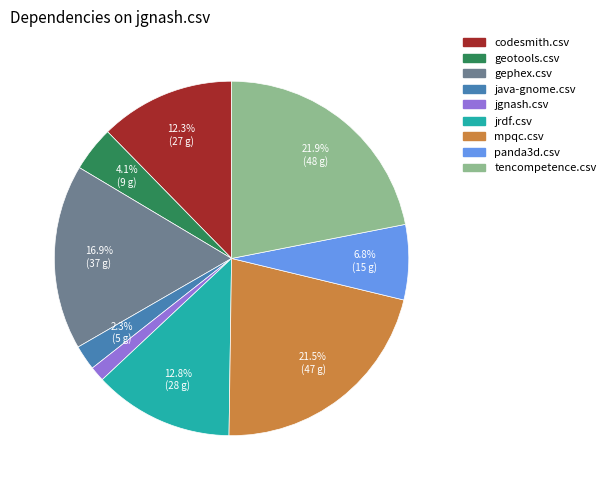

Is there a majority slice in this chart?

No